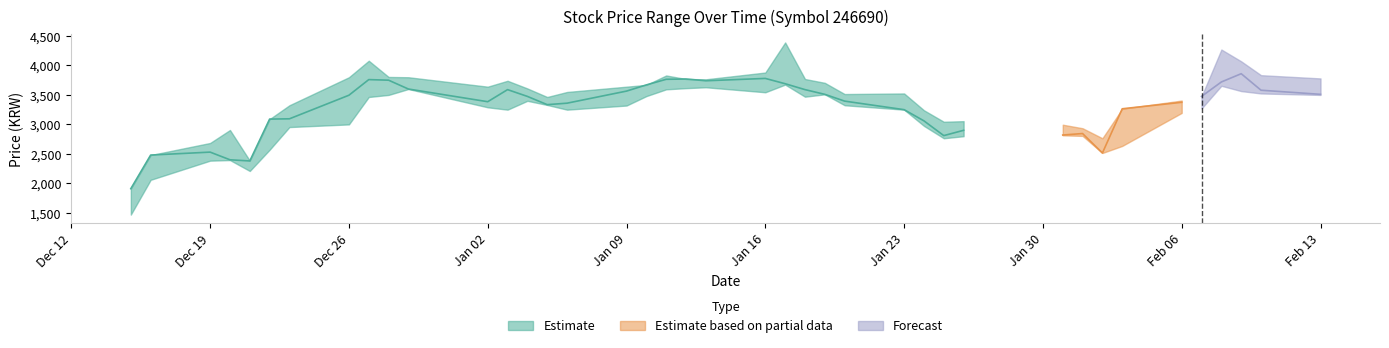

At which label is Low closest to 2572?

2016-12-22